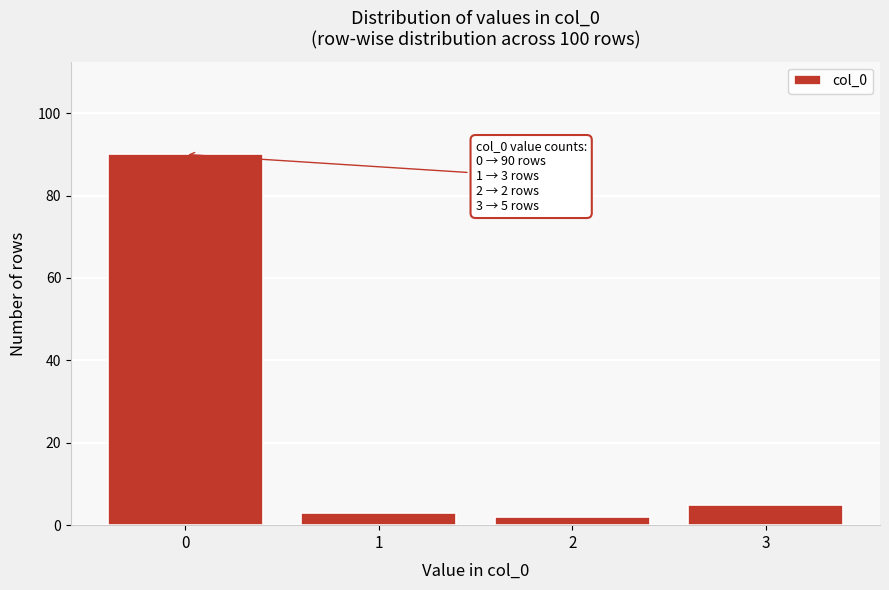

Reading left to right, transcribe all the data shown in this chart.

0=90	1=3	2=2	3=5